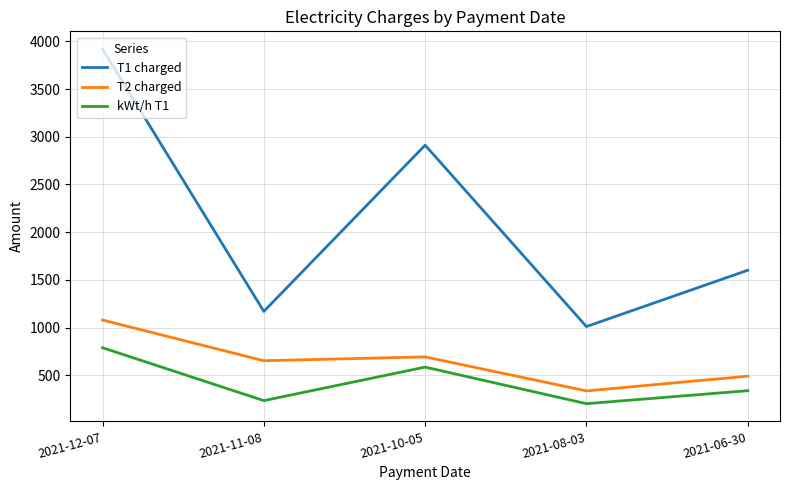

Is it true that T2 charged equals 694.1 at 2021-10-05?

True